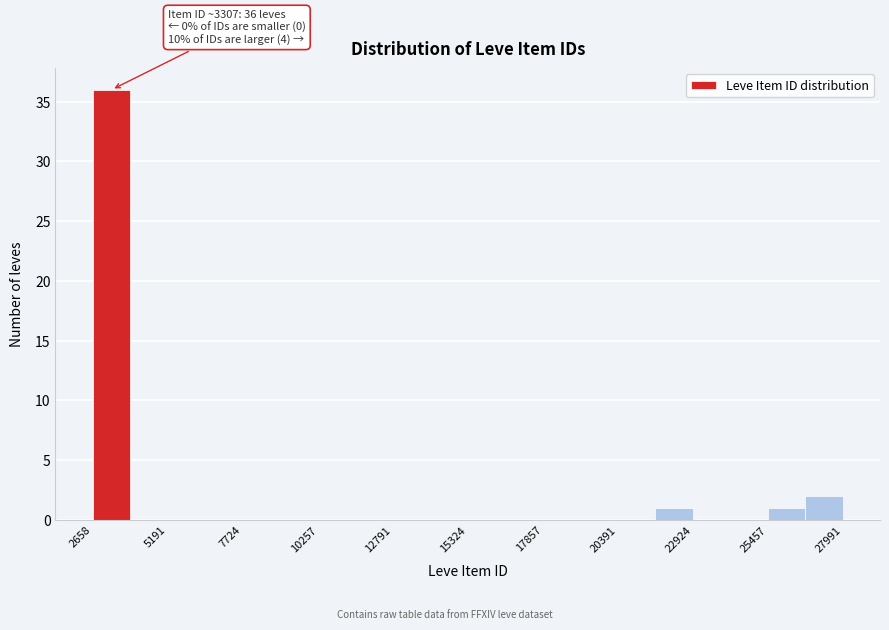

Read against the x-axis, roughly where is the centre of the tallest bar?

3500